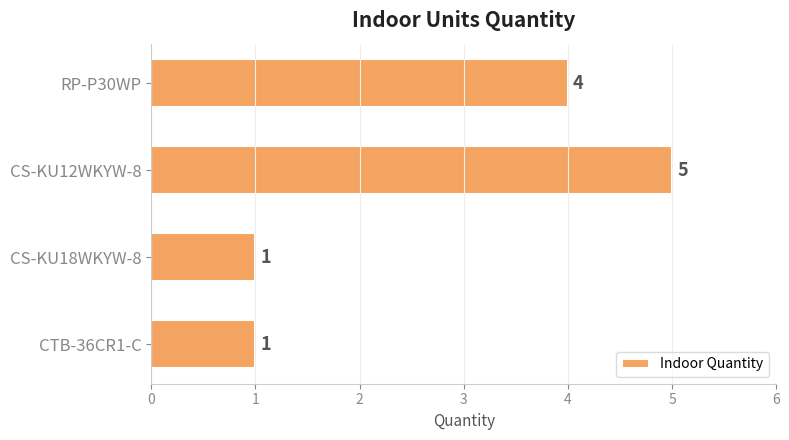

How many data points does each series have?

4